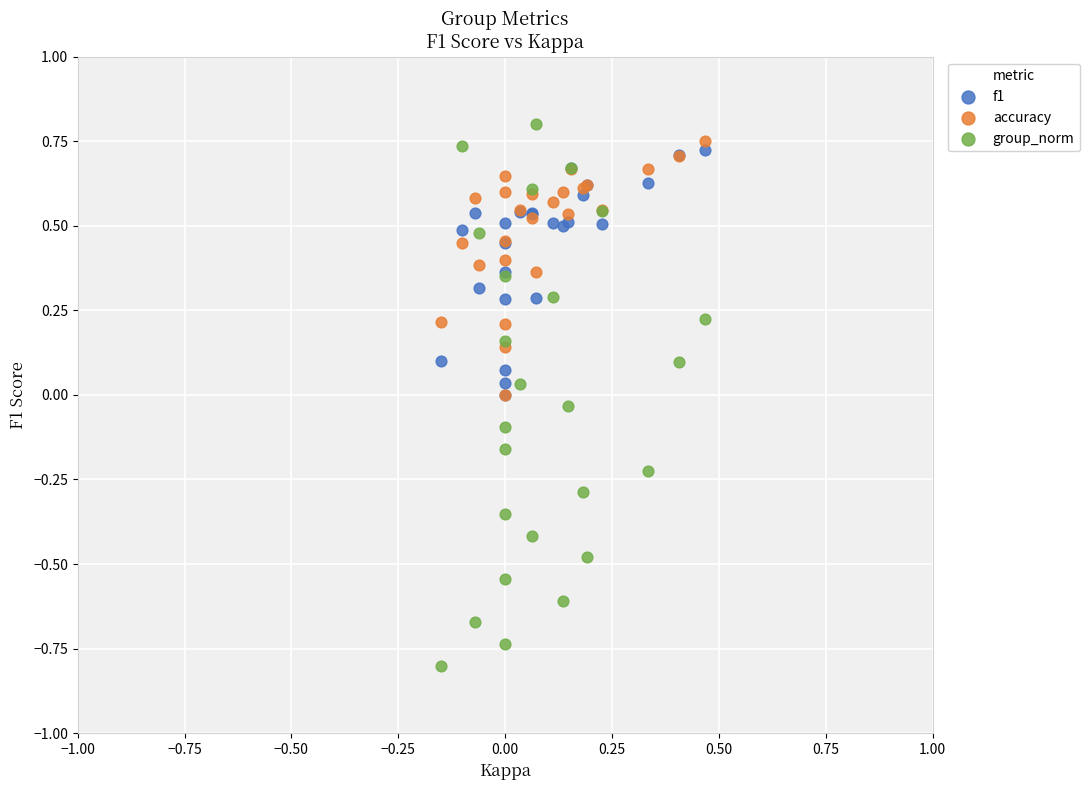

What are all the series names shown in the legend?

f1, accuracy, group_norm